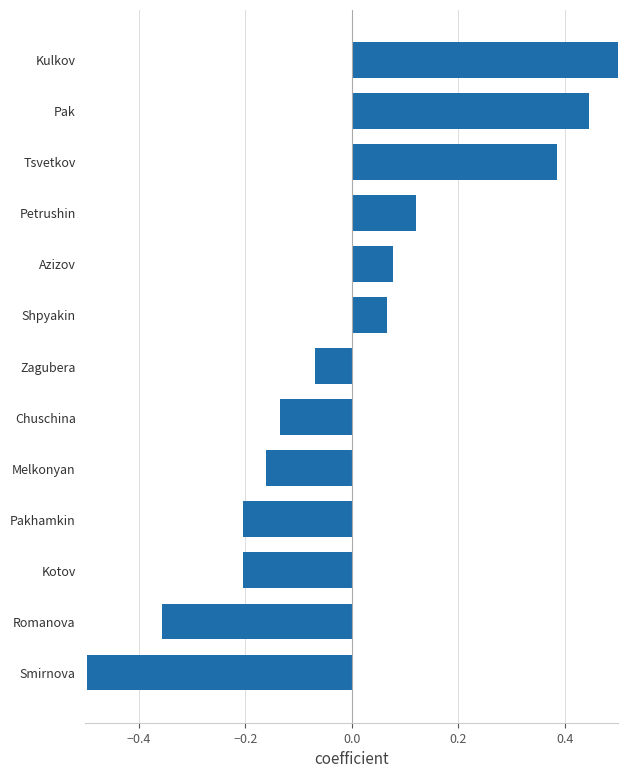

Reading left to right, what are all the values shown in this chart?

-0.5	-0.4	-0.2	-0.2	-0.2	-0.1	-0.1	0.1	0.1	0.1	0.4	0.4	0.5